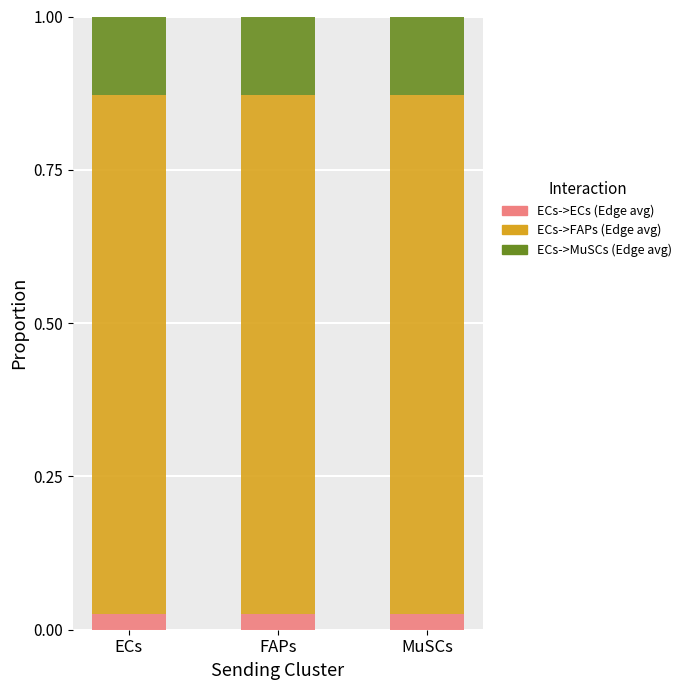

What is the total value across all series at MuSCs?

1.0